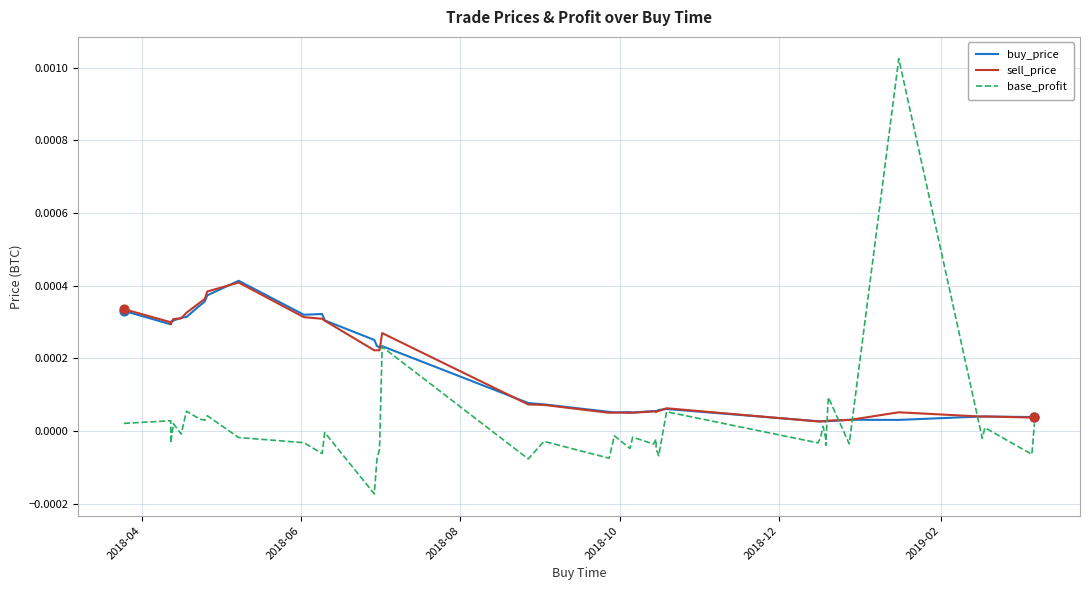

Is the value of buy_price at 20 greater than the value of sell_price at 28?

Yes